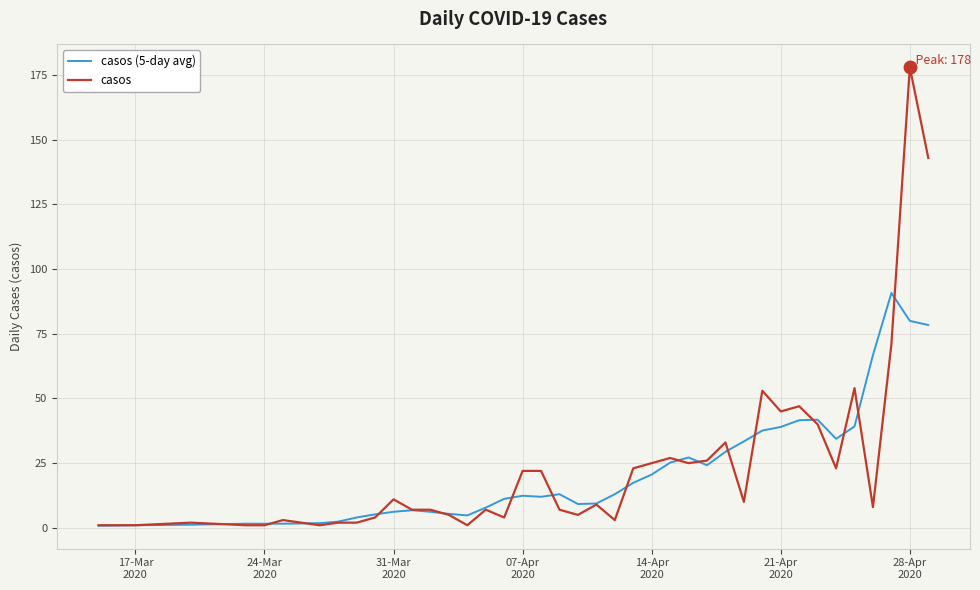

How many lines are shown in the chart?

2